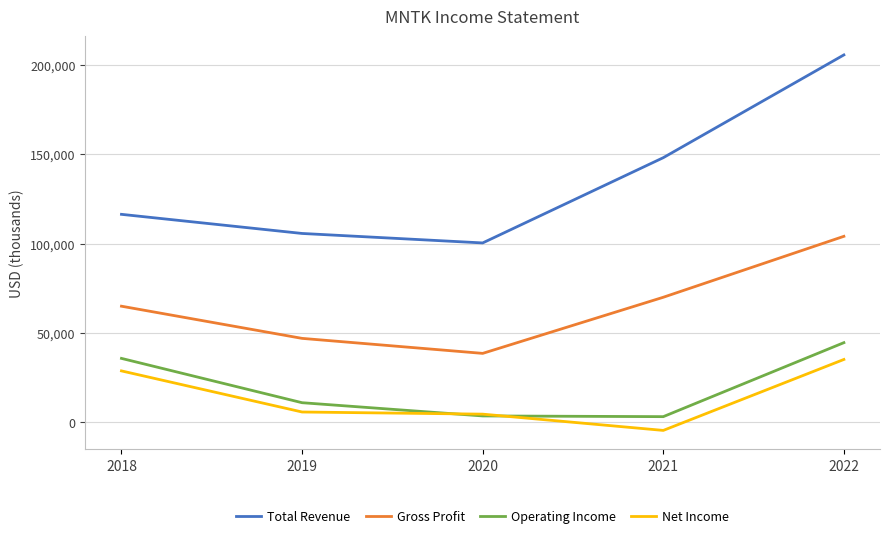

What is the sum of all Net Income values?

69900